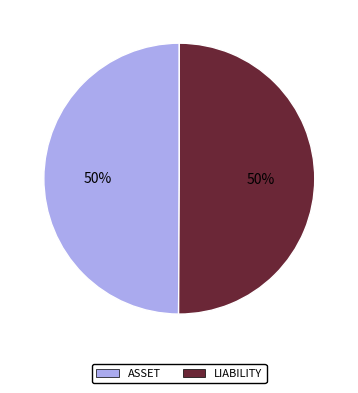

To the nearest percent, what portion does LIABILITY represent?

50%